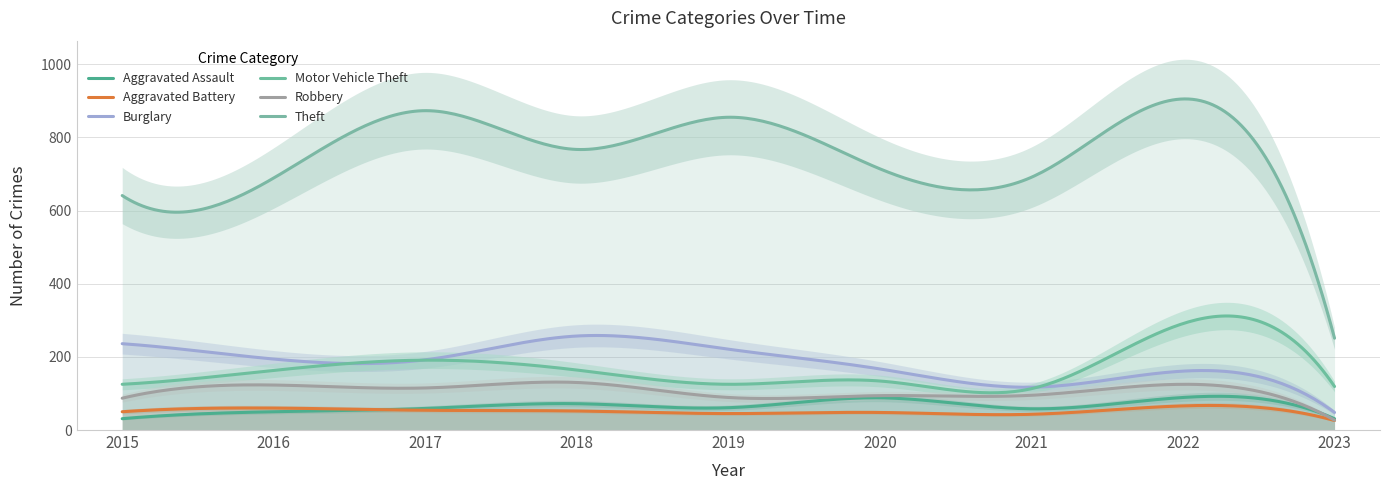

How many categories are shown in the chart?

9